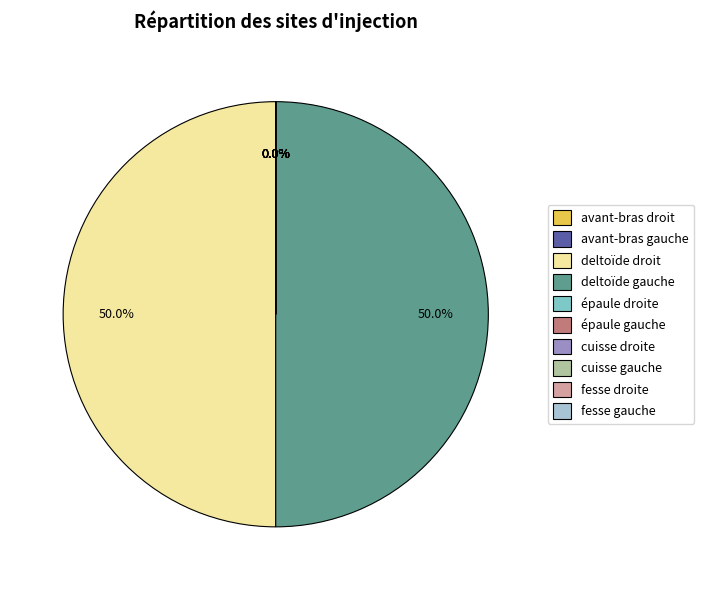

The fesse droite slice represents 0% of the pie. True or false?

True